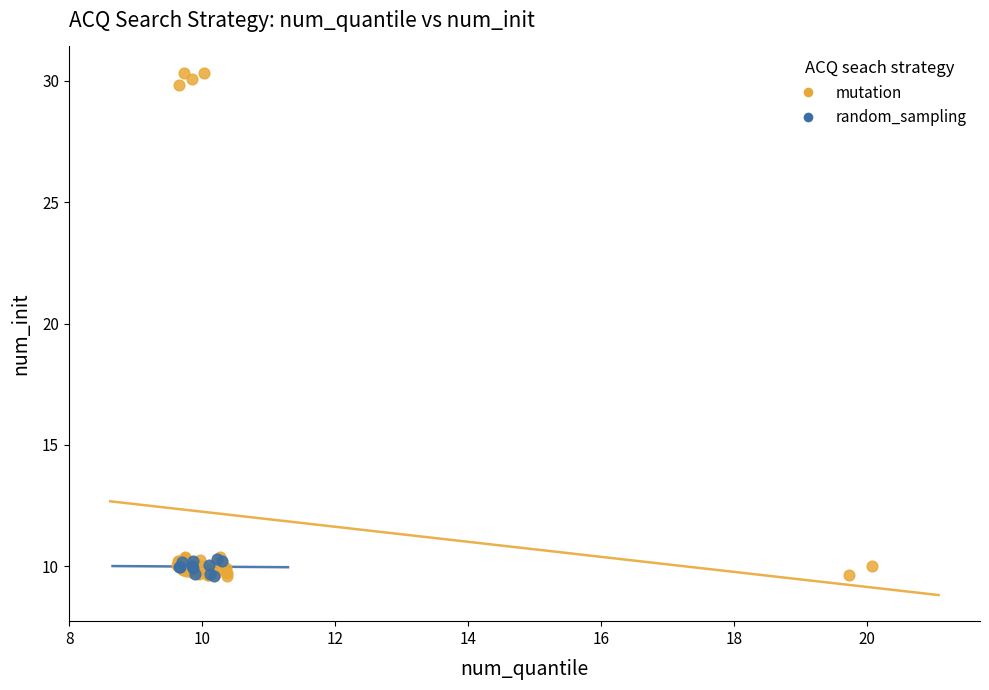

Which series has the widest spread of Y values?

mutation